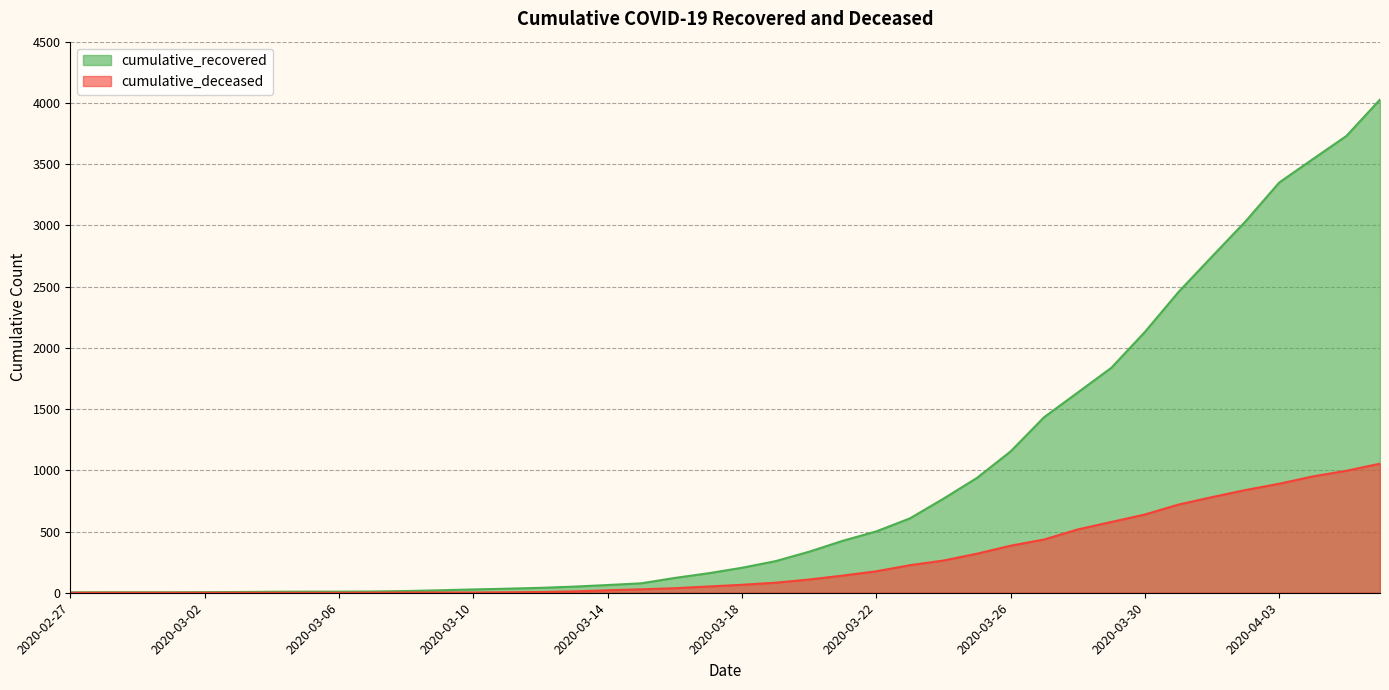

True or false: cumulative_deceased and cumulative_recovered intersect in this chart.

False